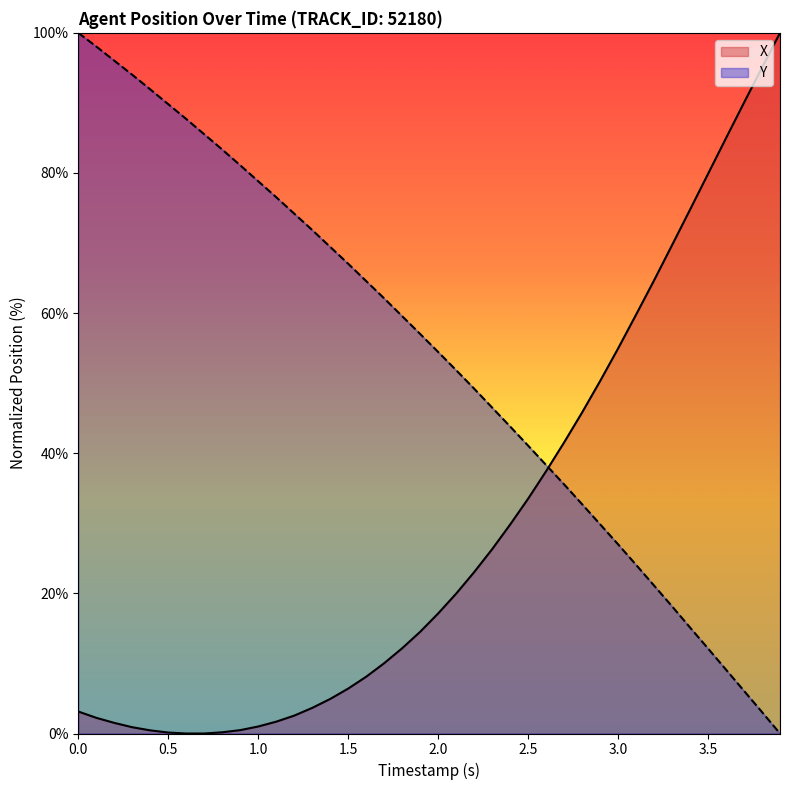

List the series in order of their overall mean, highest first.

Y, X